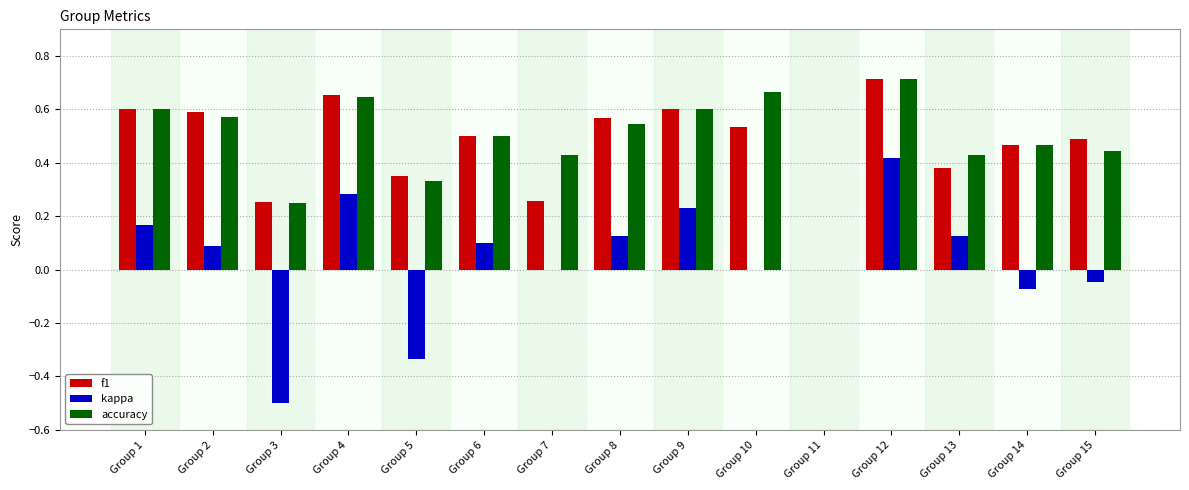

The f1 series shows 0.6 at Group 8. True or false?

True